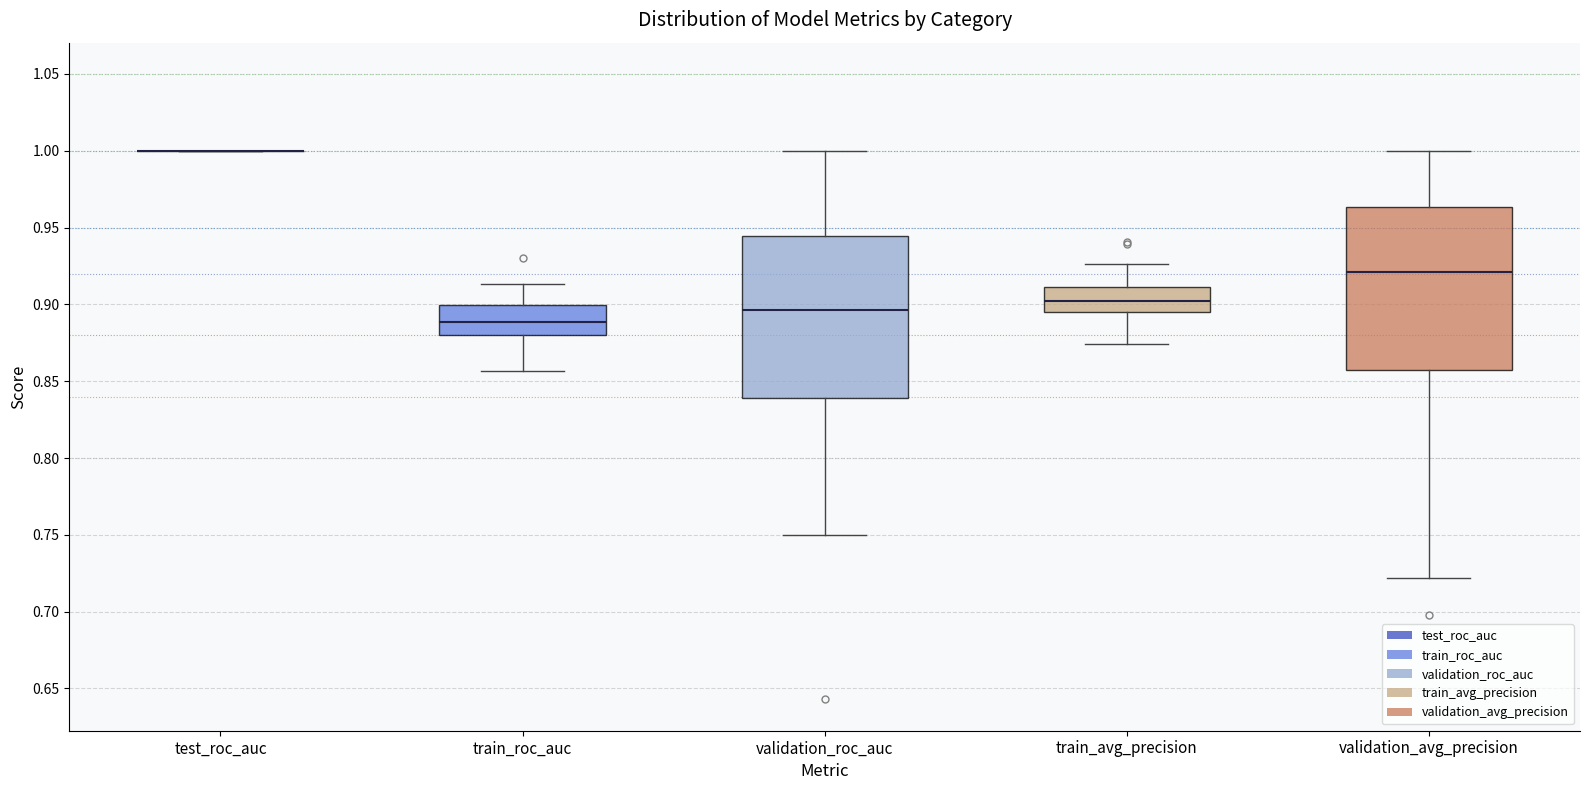

Reading left to right, read every box against the y-axis: the position of its median line, the range the box covers, and the ends of its whiskers. The values are not printed on the chart, so give them approximately, as read against the axis.

test_roc_auc: box collapsed to a line at 1.000, whiskers 1.000 to 1.000
train_roc_auc: median 0.890, box 0.880 to 0.900, whiskers 0.855 to 0.915
validation_roc_auc: median 0.895, box 0.840 to 0.945, whiskers 0.750 to 1.000
train_avg_precision: median 0.900, box 0.895 to 0.910, whiskers 0.875 to 0.925
validation_avg_precision: median 0.920, box 0.855 to 0.965, whiskers 0.720 to 1.000